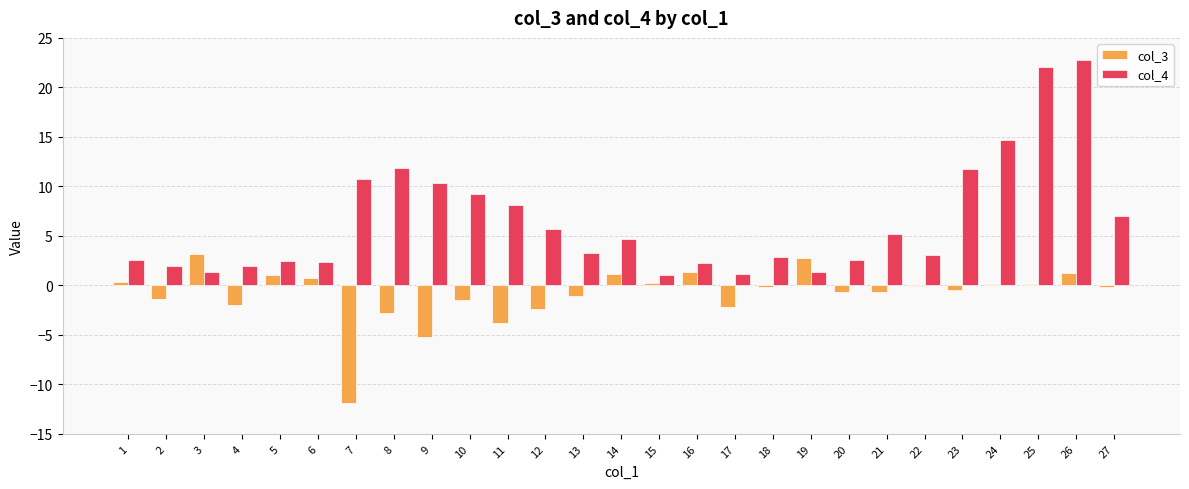

What is the sum of all col_4 values?

174.3